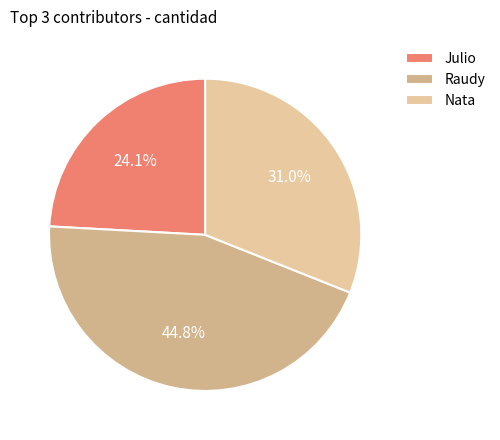

True or false: Nata accounts for 41% of the total.

False